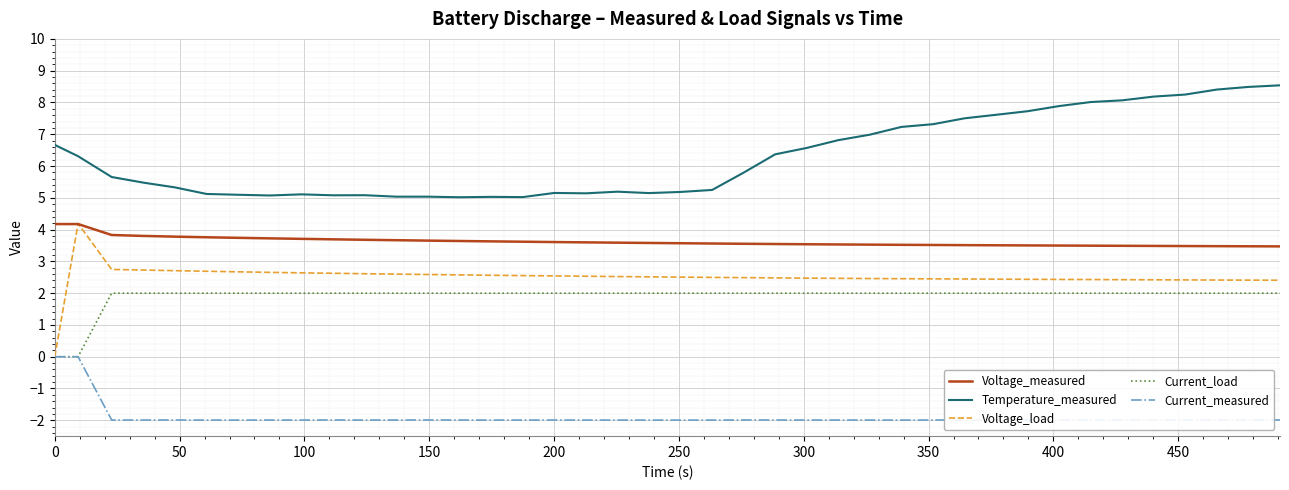

What is the lowest value of the Temperature_measured series?

5.0